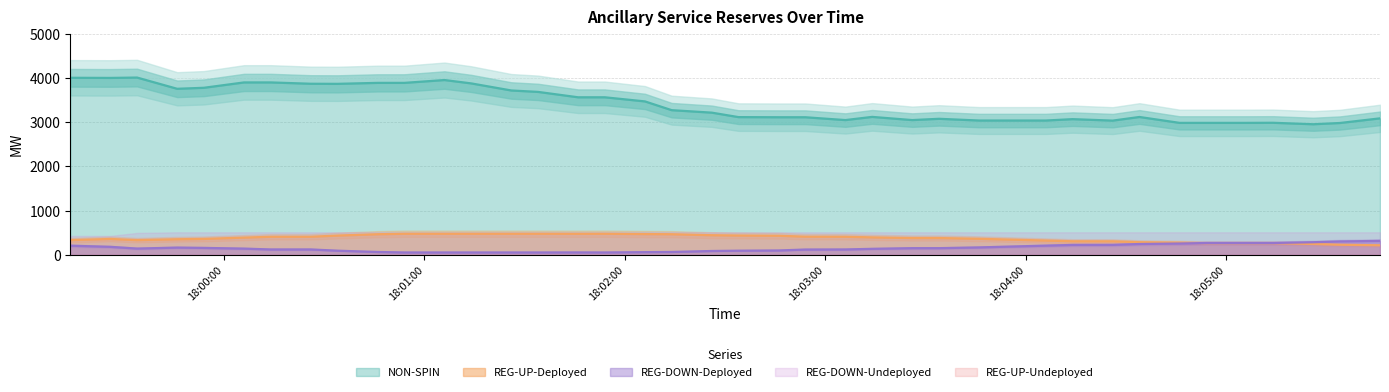

At which category is the sum across all series the highest?

2025-06-06 17:59:14